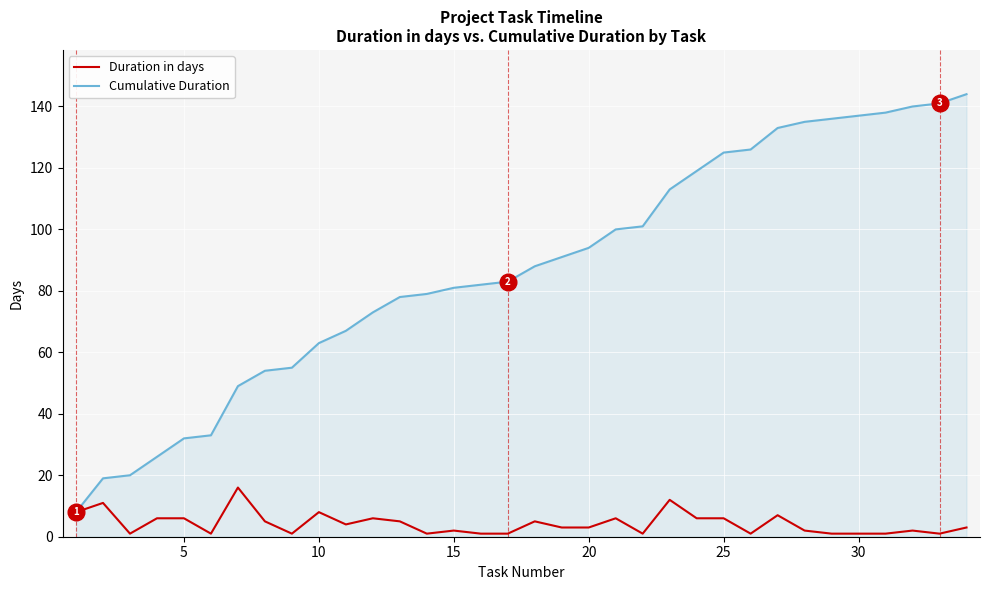

What are all the series names shown in the legend?

Duration in days, Cumulative Duration